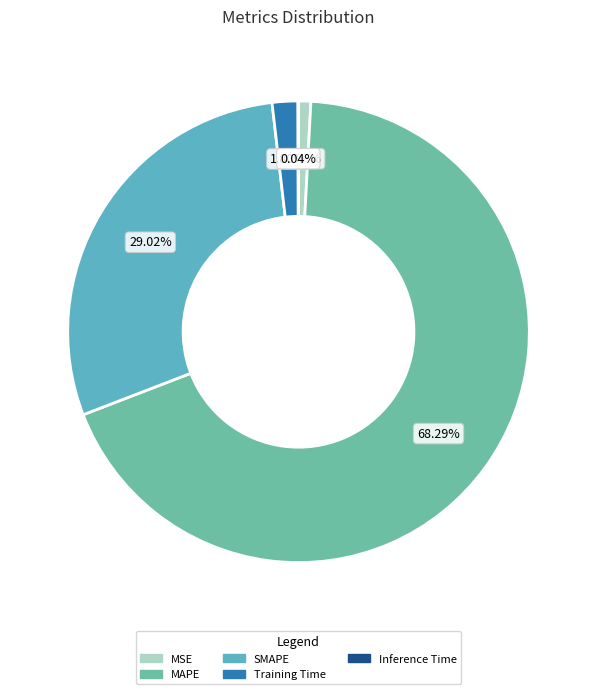

To the nearest percent, what percentage of the pie is SMAPE?

29%